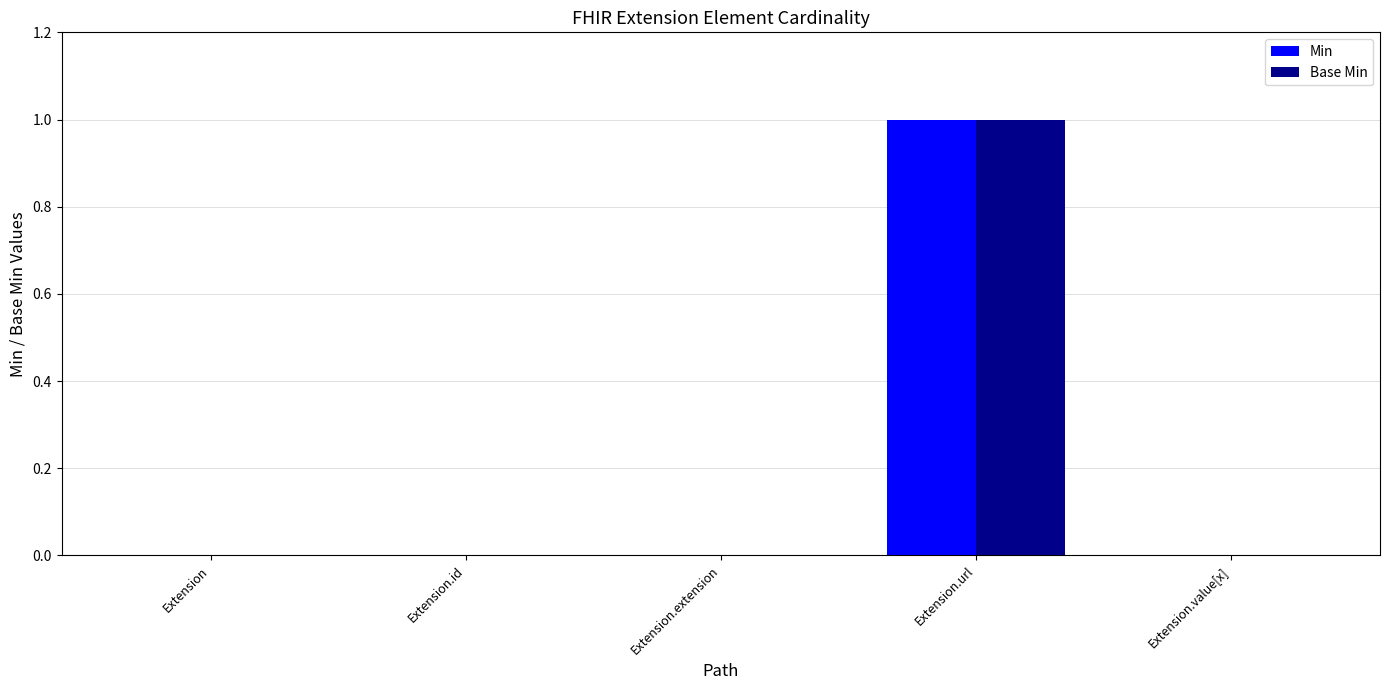

How many distinct data groups are displayed?

2